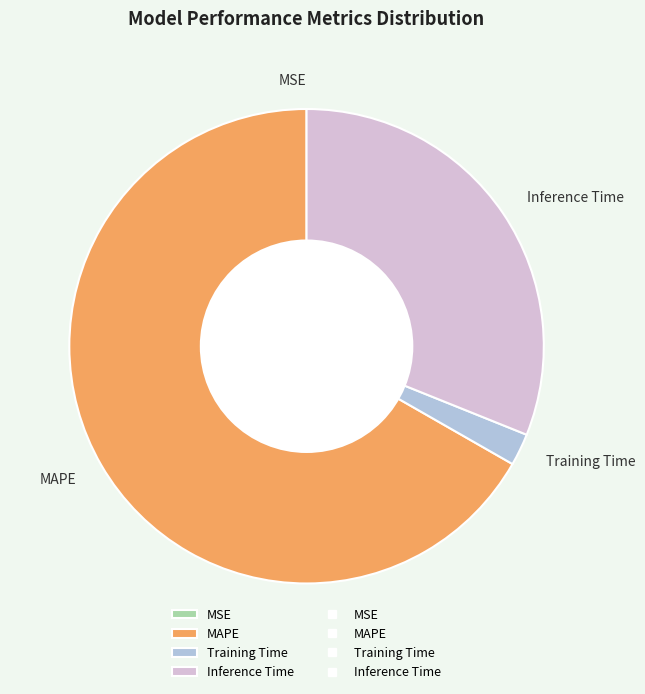

Is it true that Inference Time is 31% of the pie?

True